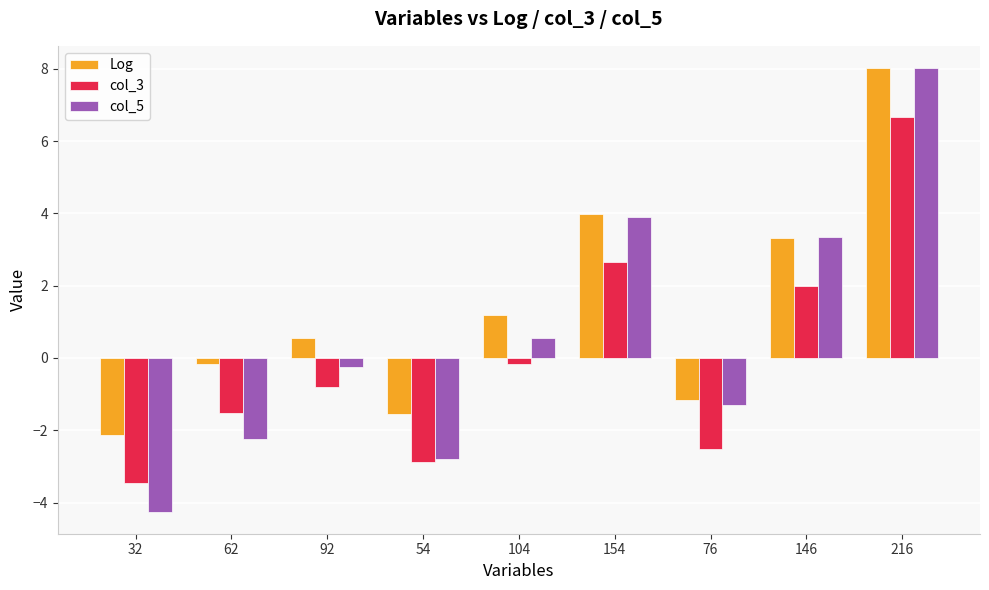

How many groups of bars are there?

9